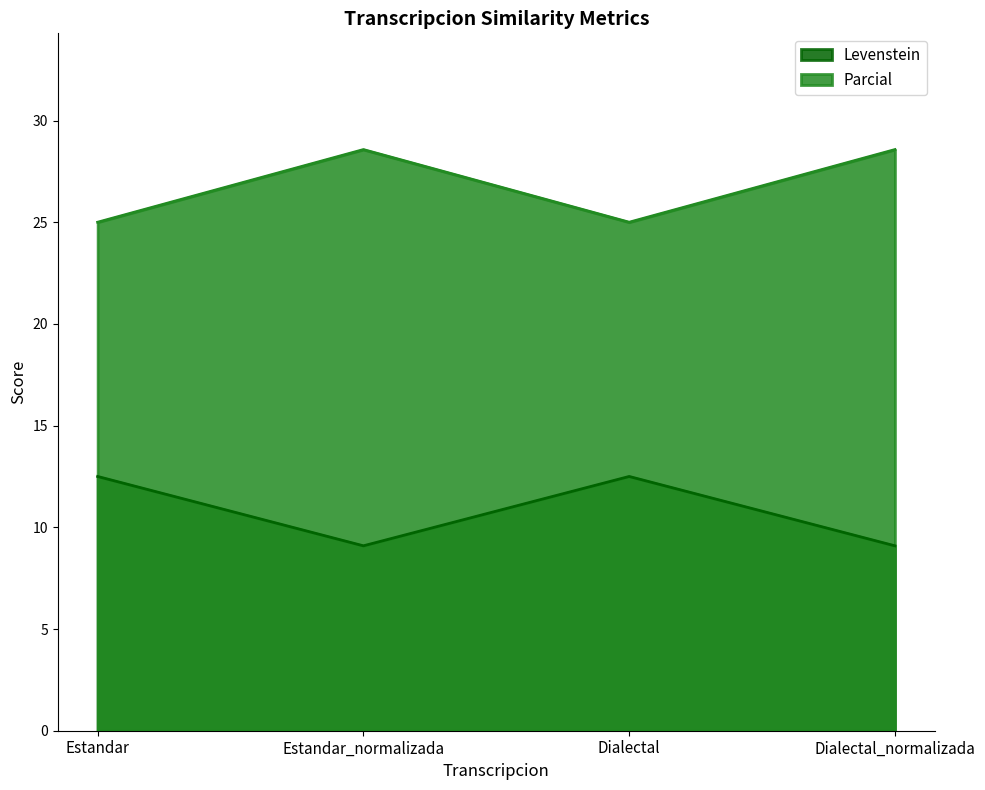

List the series in order of their peak value, lowest first.

Levenstein, Parcial